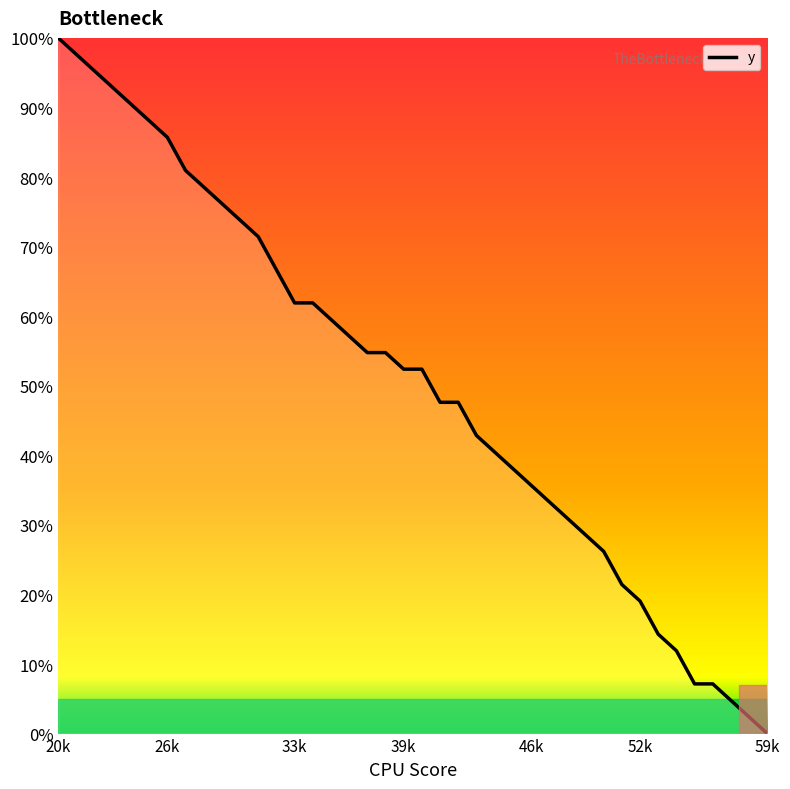

How many positive values are there?

39